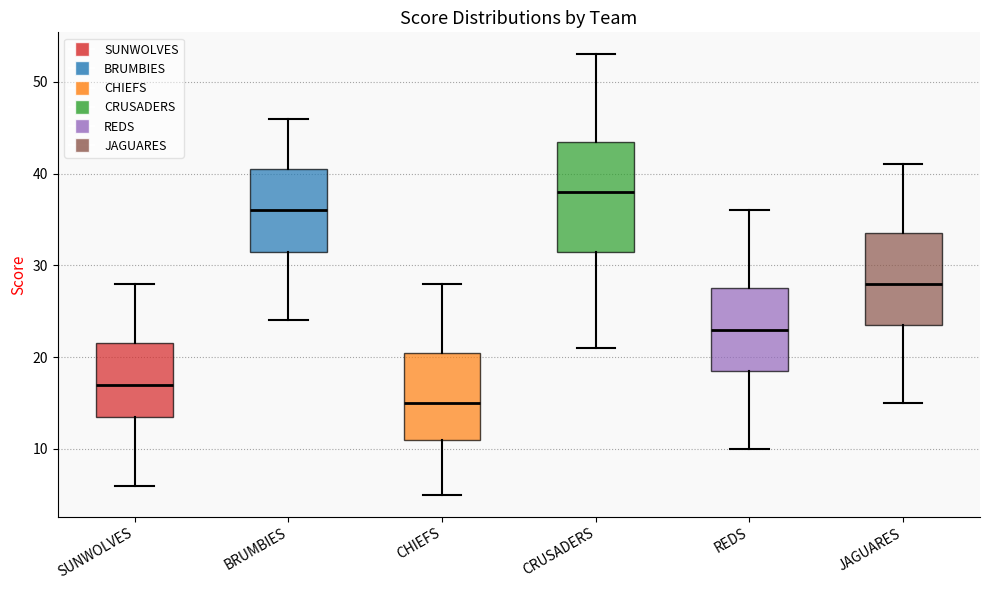

Which box is the tallest, from its lower edge to its upper edge?

CRUSADERS